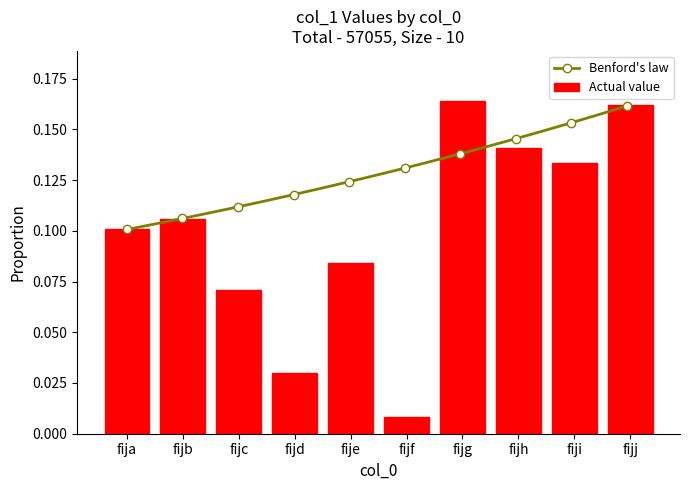

Rank the categories by value from lowest to highest.

fijf, fijd, fijc, fije, fija, fijb, fiji, fijh, fijj, fijg